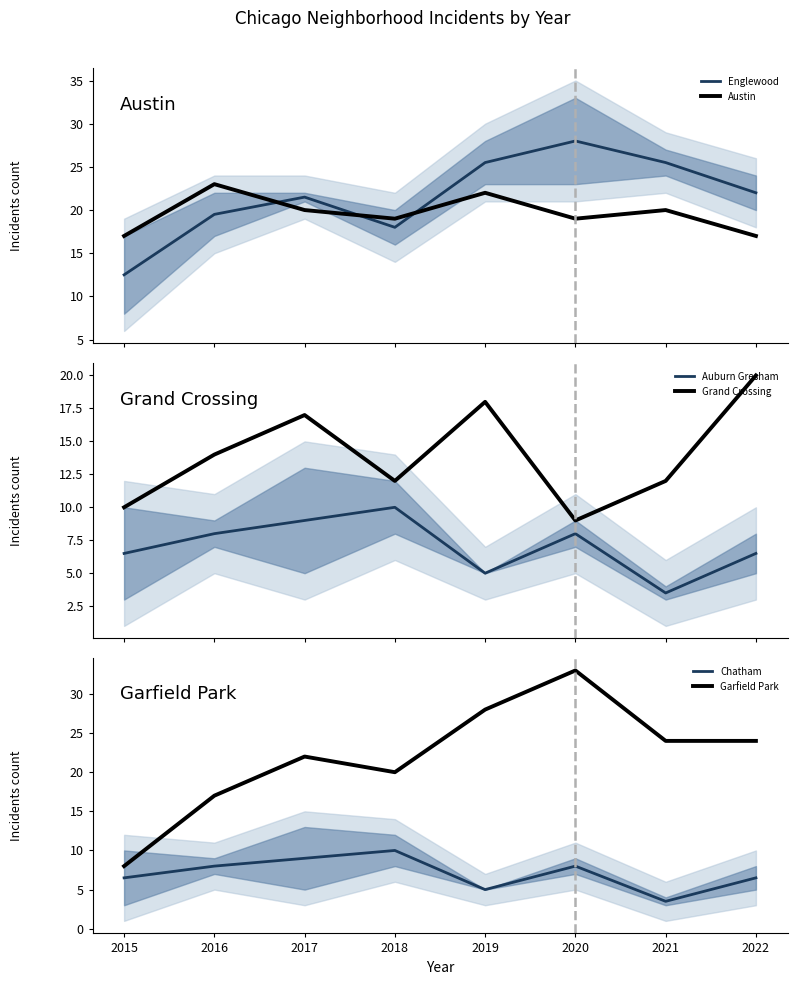

What is the difference between the Chatham values at 2019 and 2016?

3.0